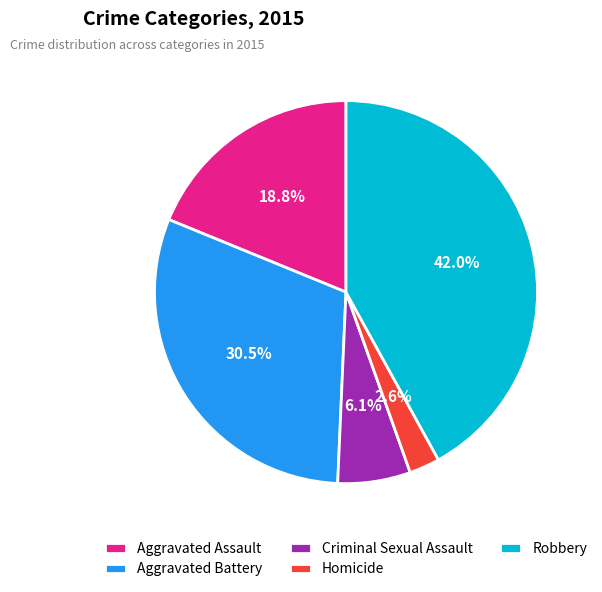

To the nearest percent, what portion does Robbery represent?

42%